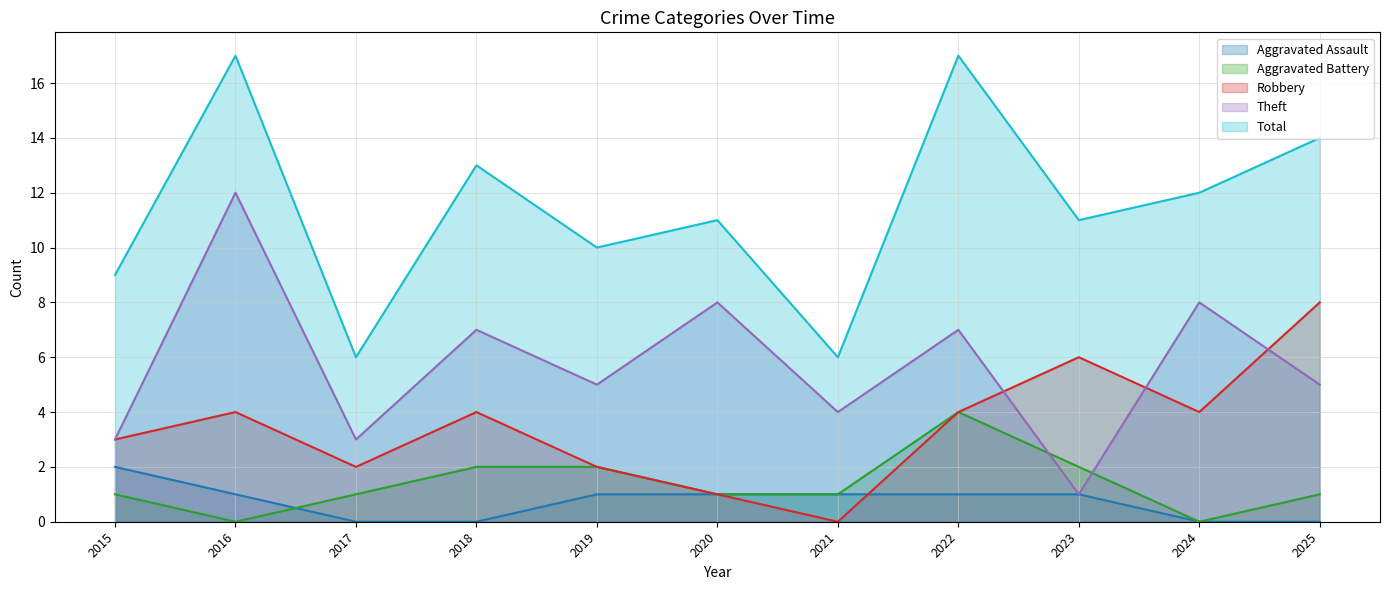

What value does the Total series have at 2016, to the nearest 10?

20